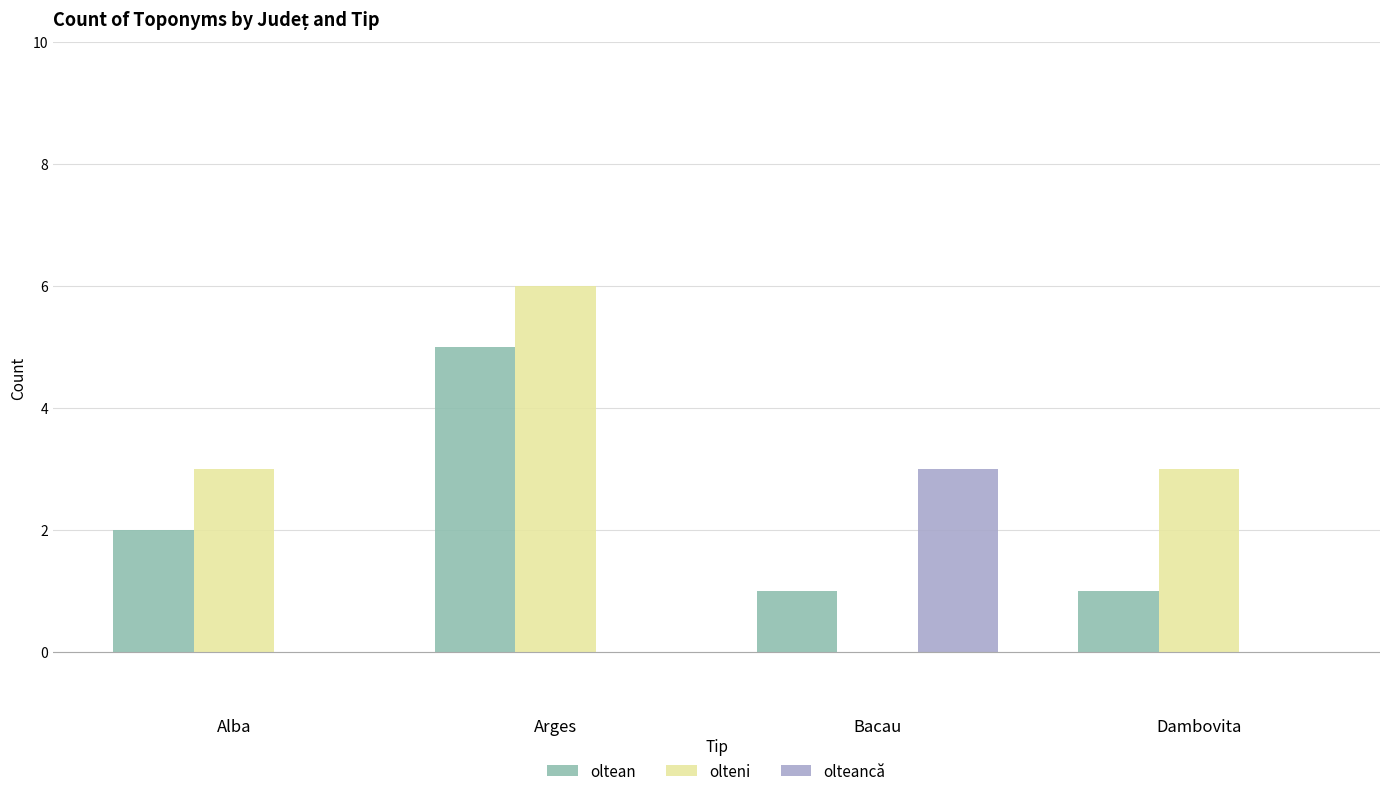

What is the sum of all olteni values?

12